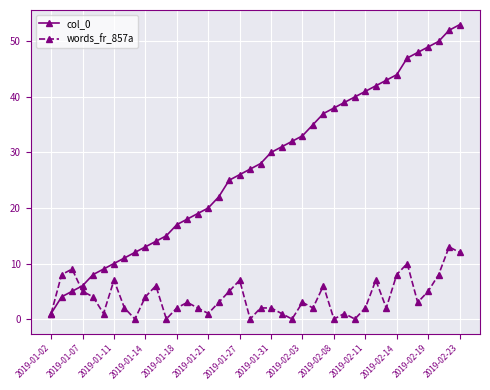

How many lines are shown in the chart?

2